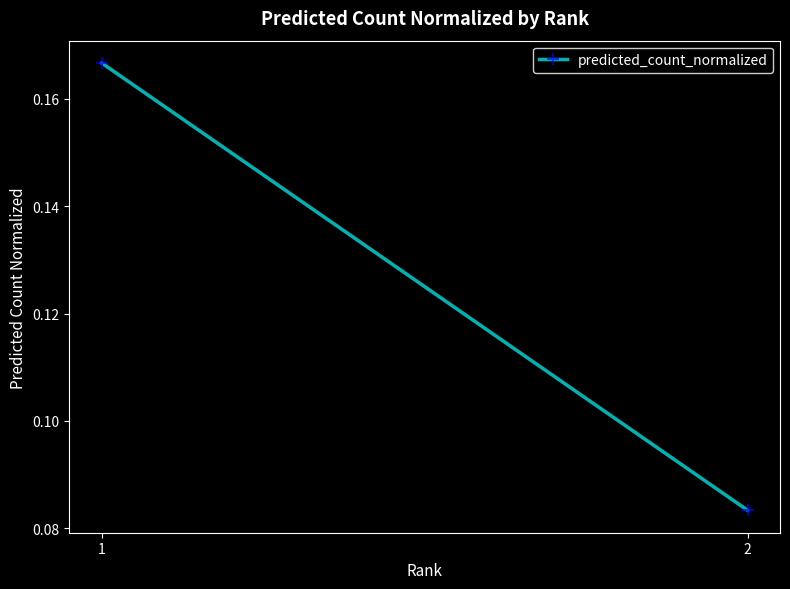

The value at 2 is 0.1. True or false?

False